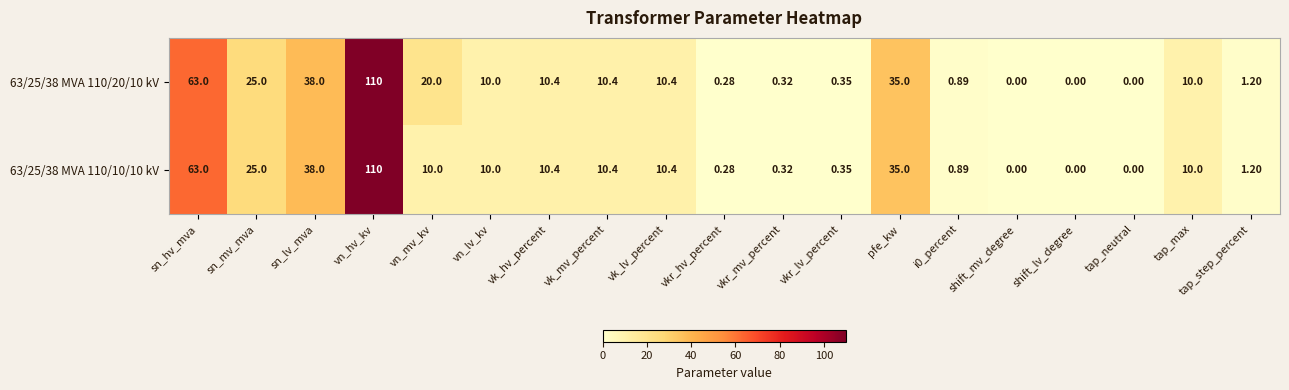

At which label does 63/25/38 MVA 110/20/10 kV first exceed 10?

sn_hv_mva